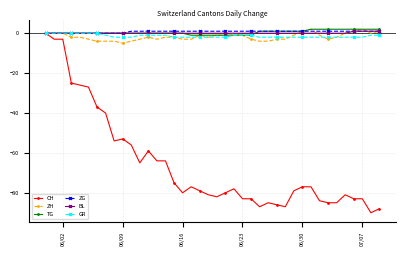

True or false: CH has more than 0 interior local peaks.

True